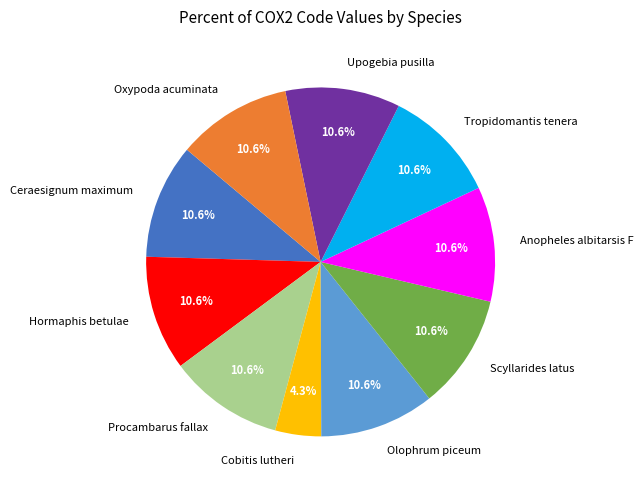

To the nearest percent, what portion does Scyllarides latus represent?

11%